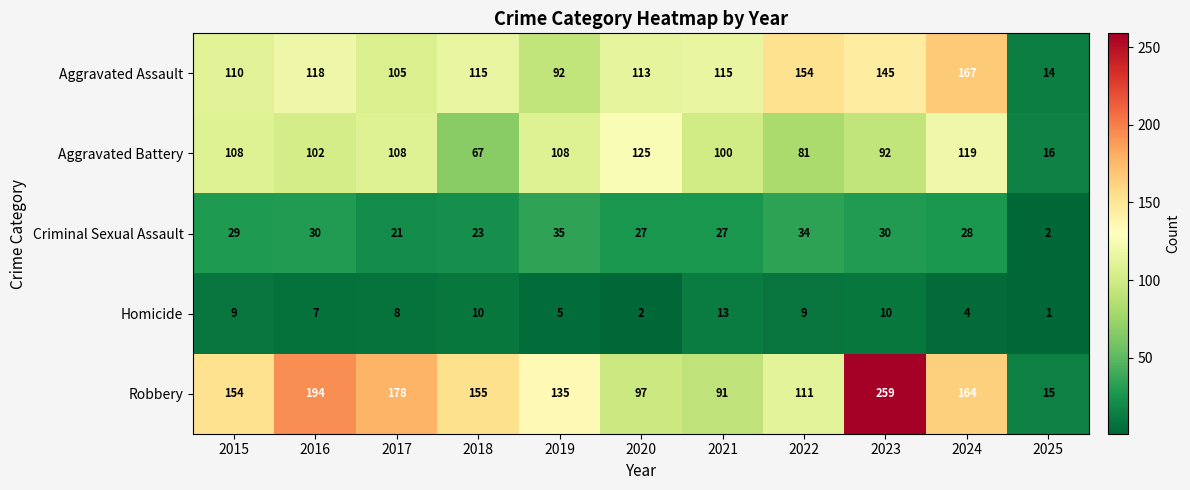

Is the value of Robbery at 2020 greater than the value of Homicide at 2022?

Yes